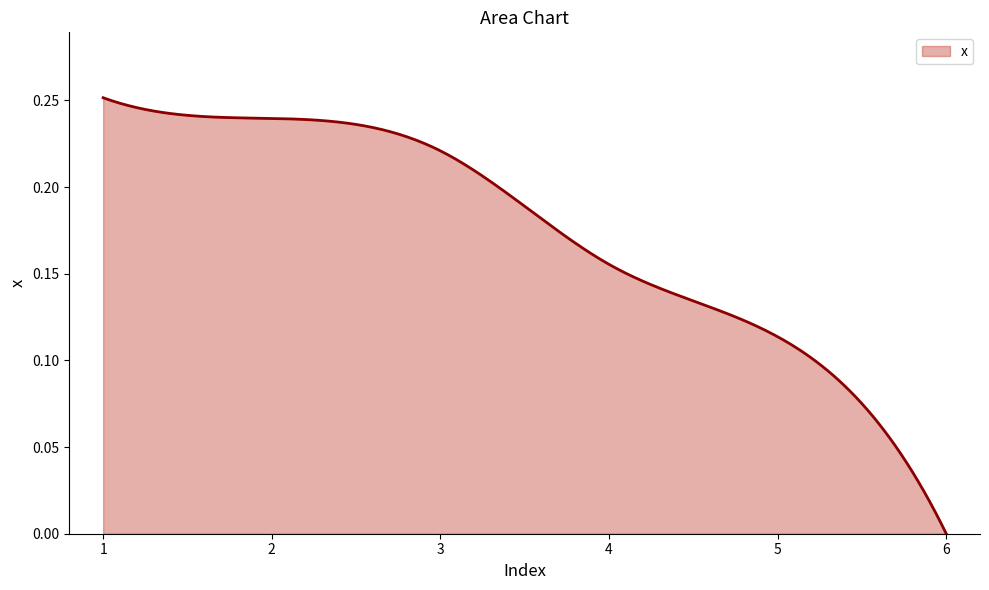

Does the chart display data point markers on the line(s)?

No